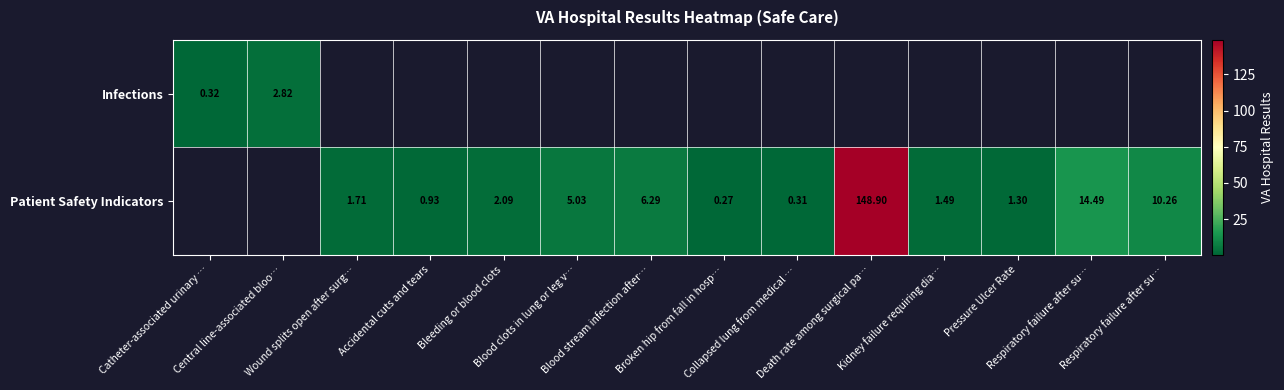

How many Patient Safety Indicators values are between 0 and 6?

8